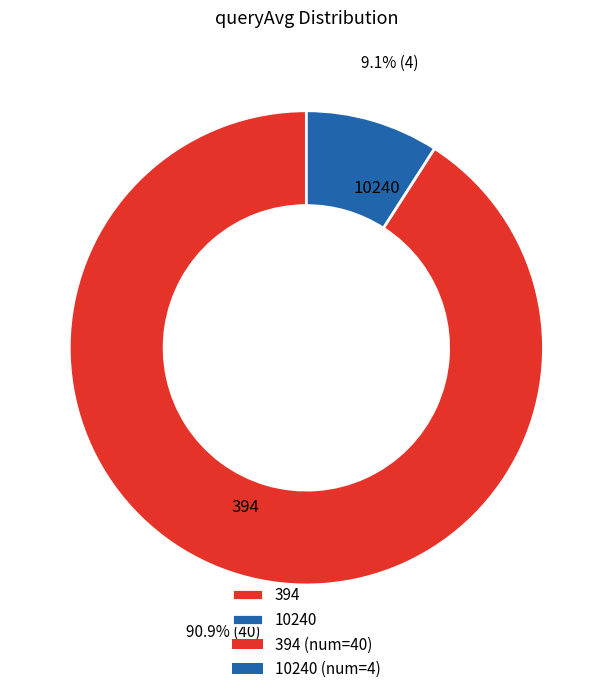

To the nearest percent, what is the difference between the largest and smallest slice percentages?

82%